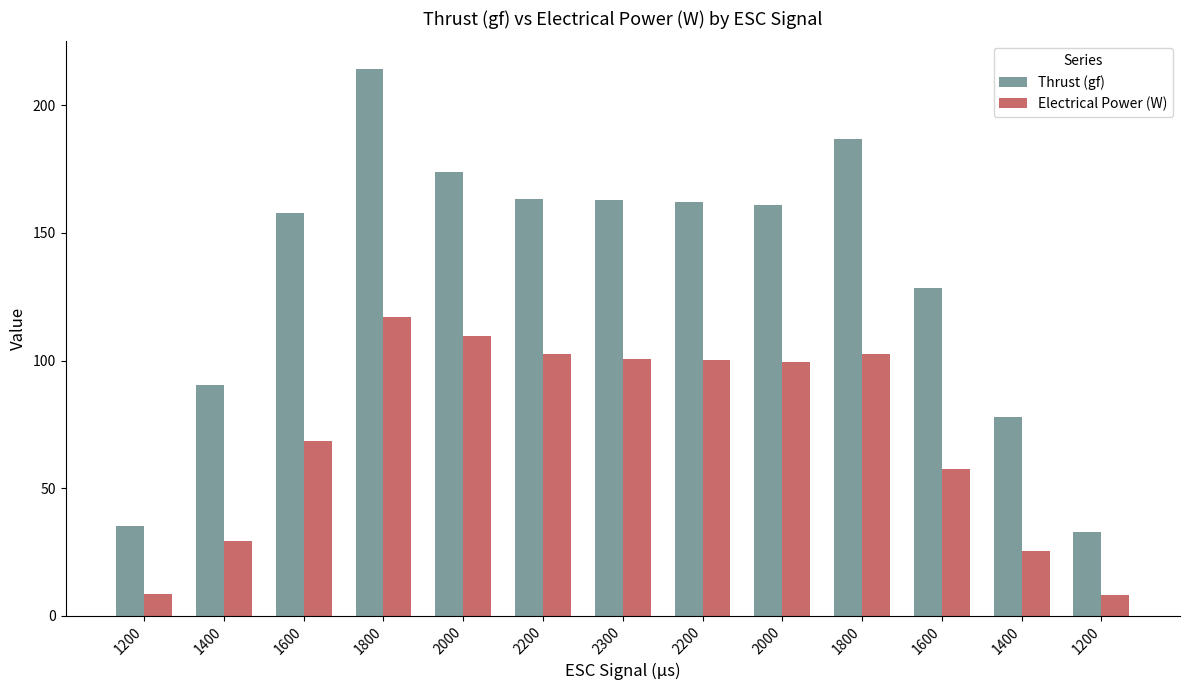

What are all the series names shown in the legend?

Thrust (gf), Electrical Power (W)